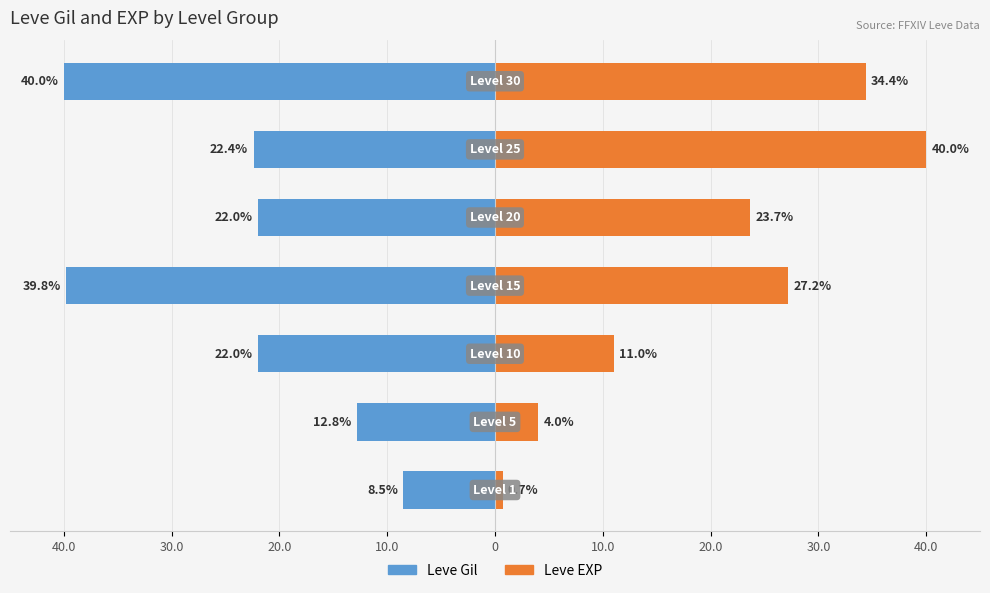

What is the difference between the maximum and minimum values in the Leve Gil series?

31.5